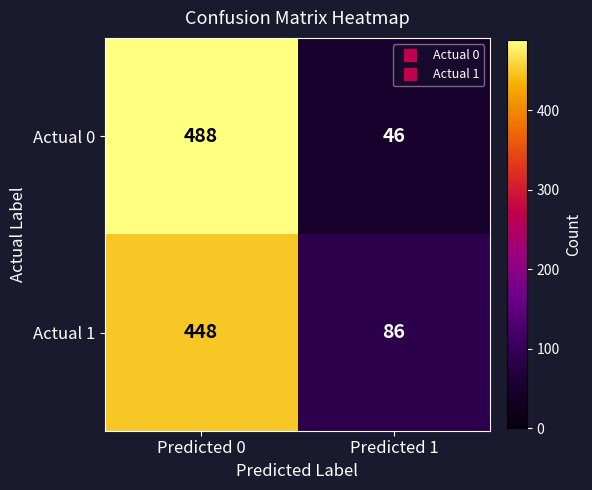

What is the difference between the highest and lowest values at Predicted 0?

40